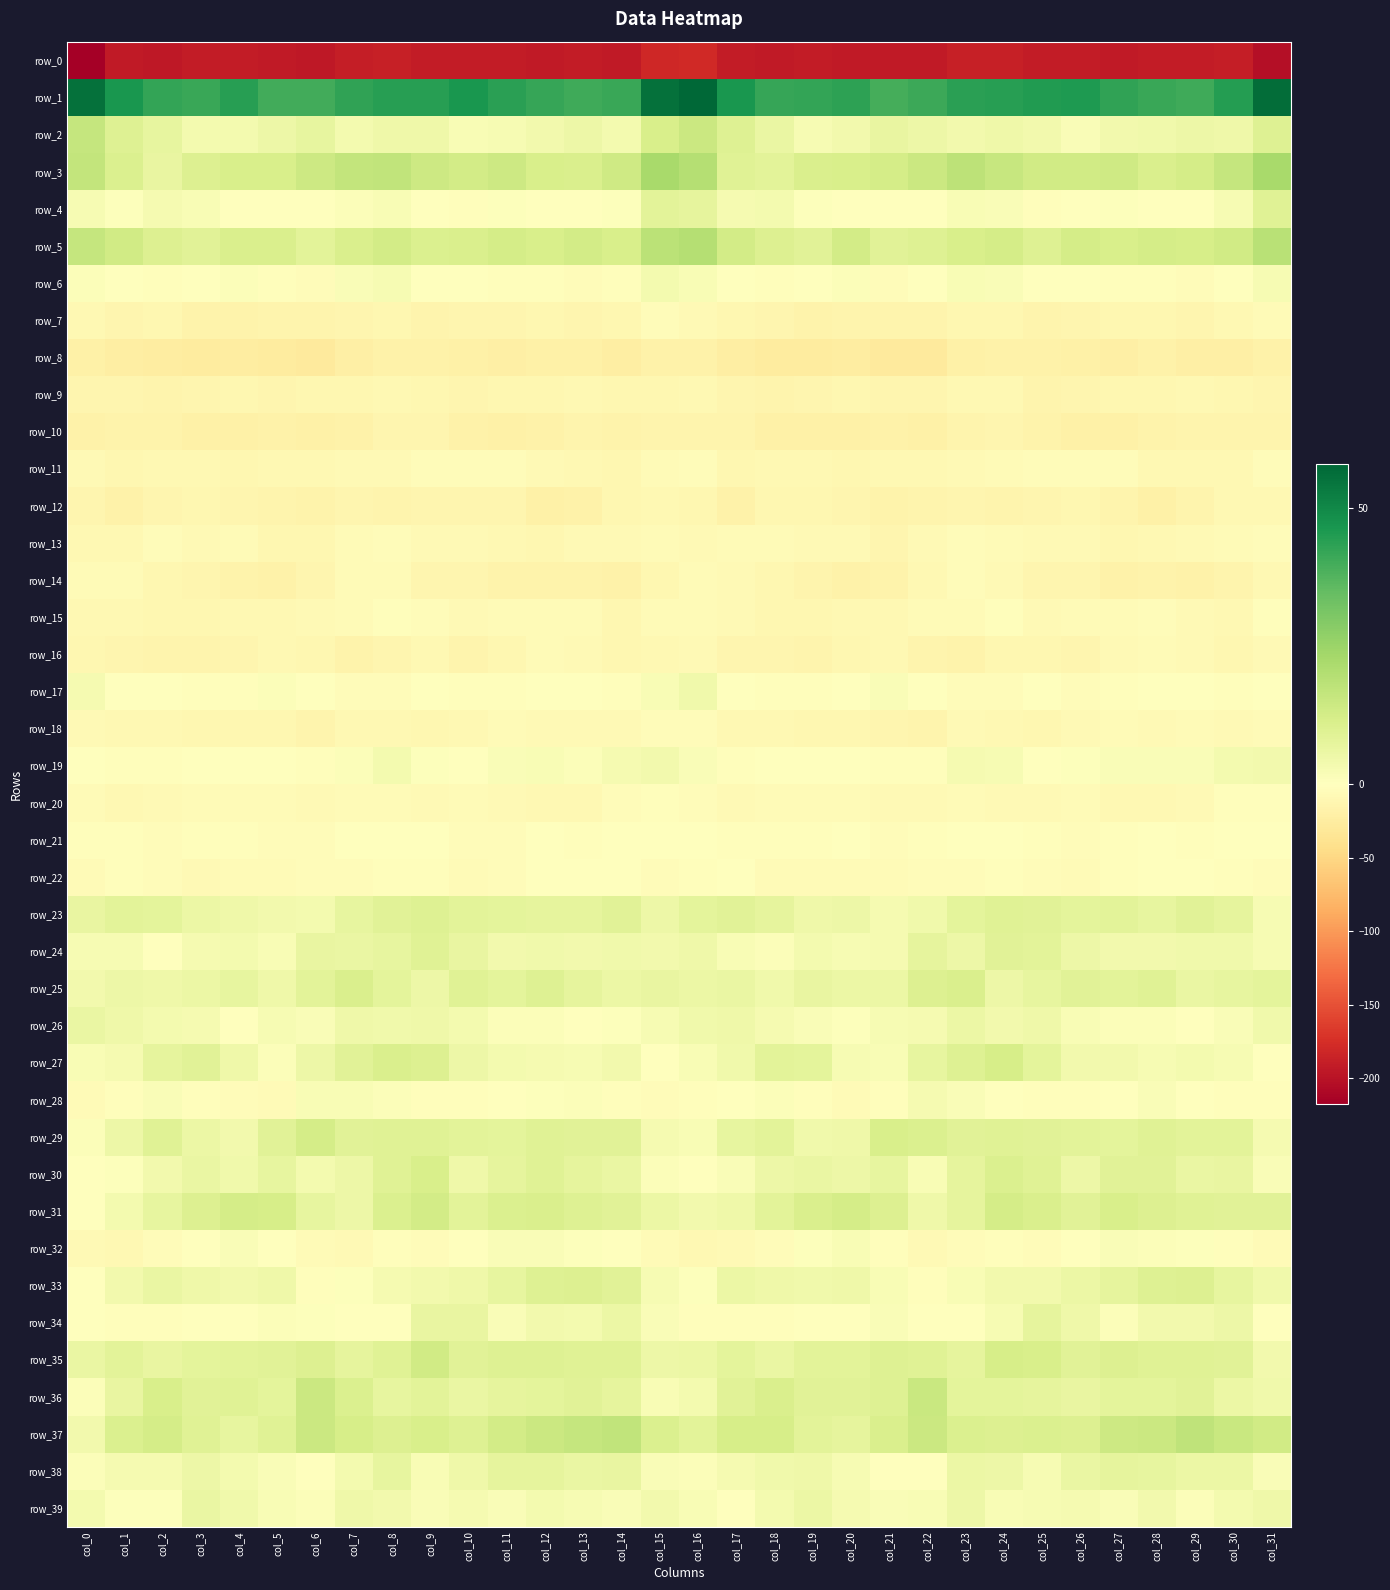

Where does the row_25 series first go above 6?

col_4